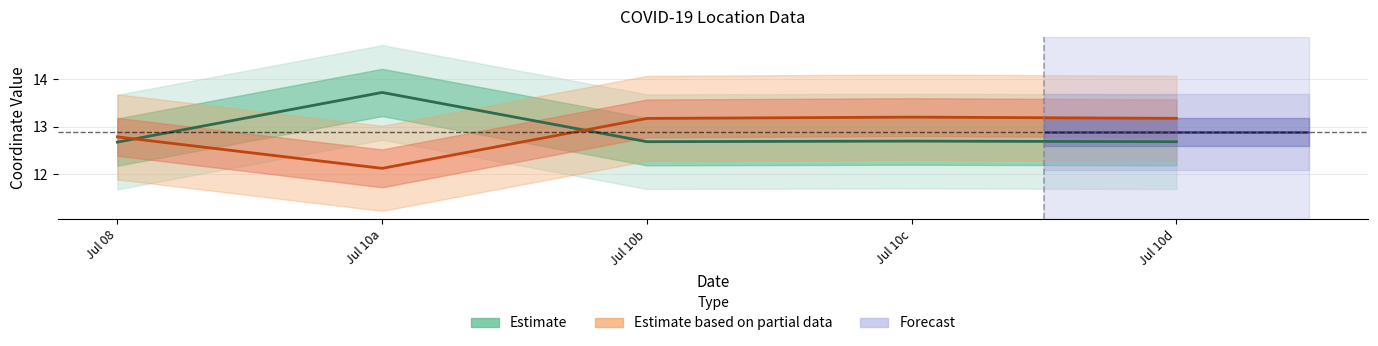

How many intersections are there between Estimate based on partial data (lng) and Estimate (lat)?

2